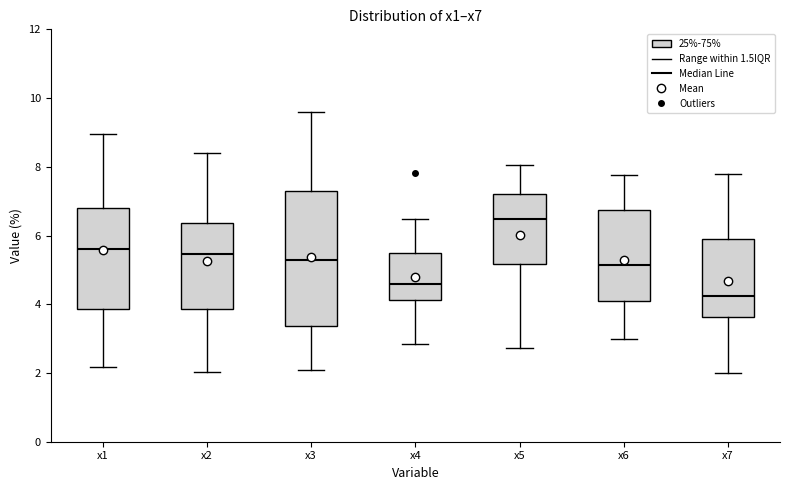

Comparing the boxes themselves (not the whiskers), which one is the tallest?

x3